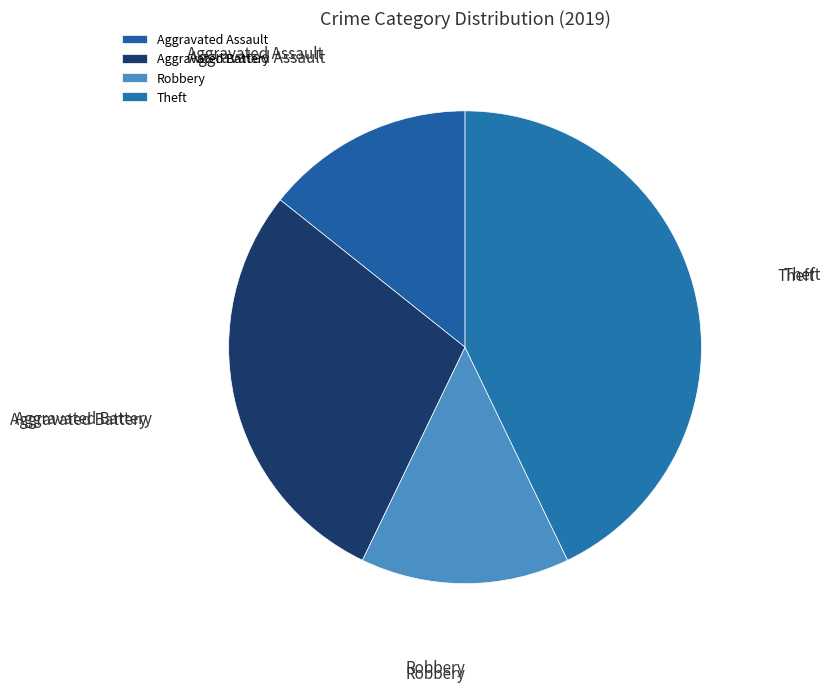

Does Aggravated Assault account for over 50% of the chart?

No